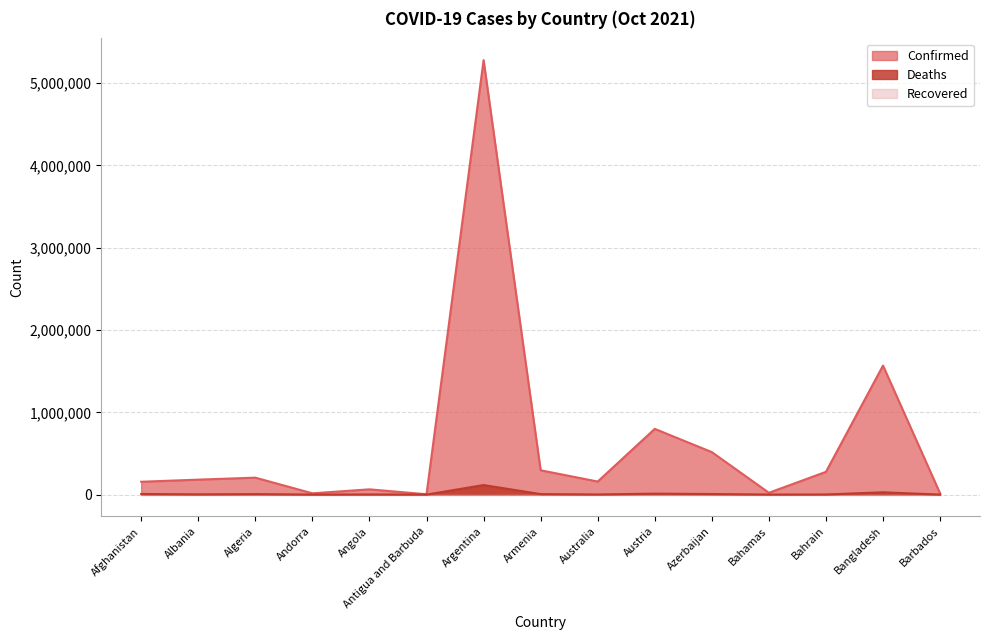

List the series in order of their overall mean, highest first.

Confirmed, Deaths